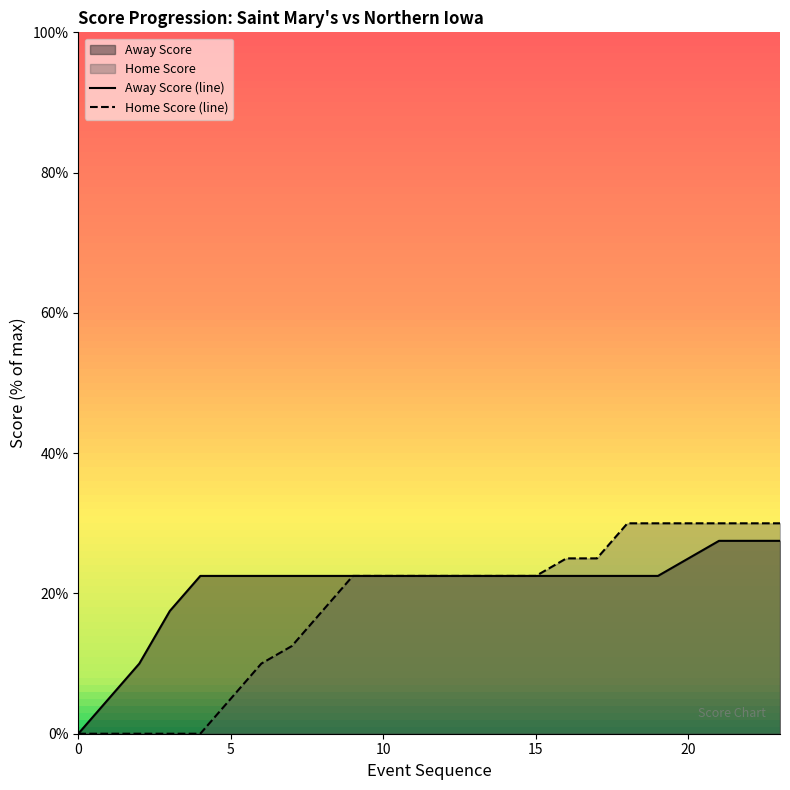

What is the average value of the Away Score (line) series?

20.8